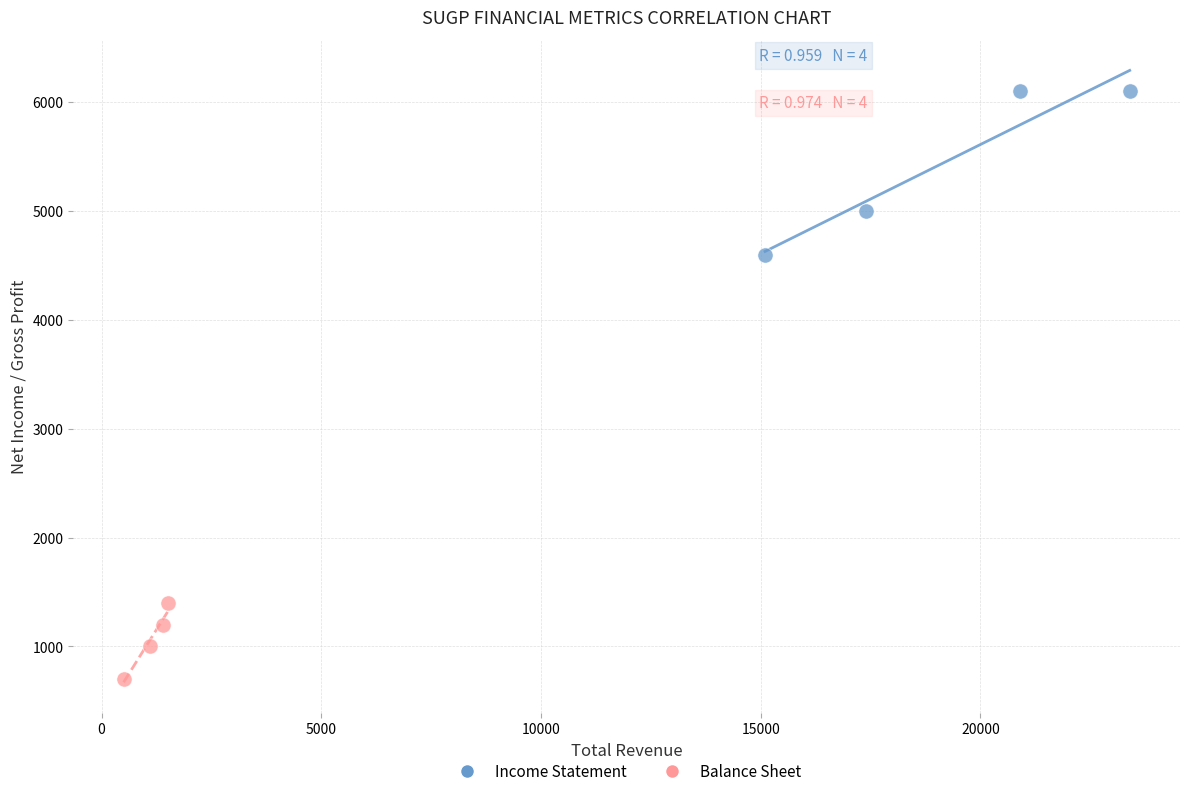

Which series reaches the maximum Y coordinate?

Income Statement